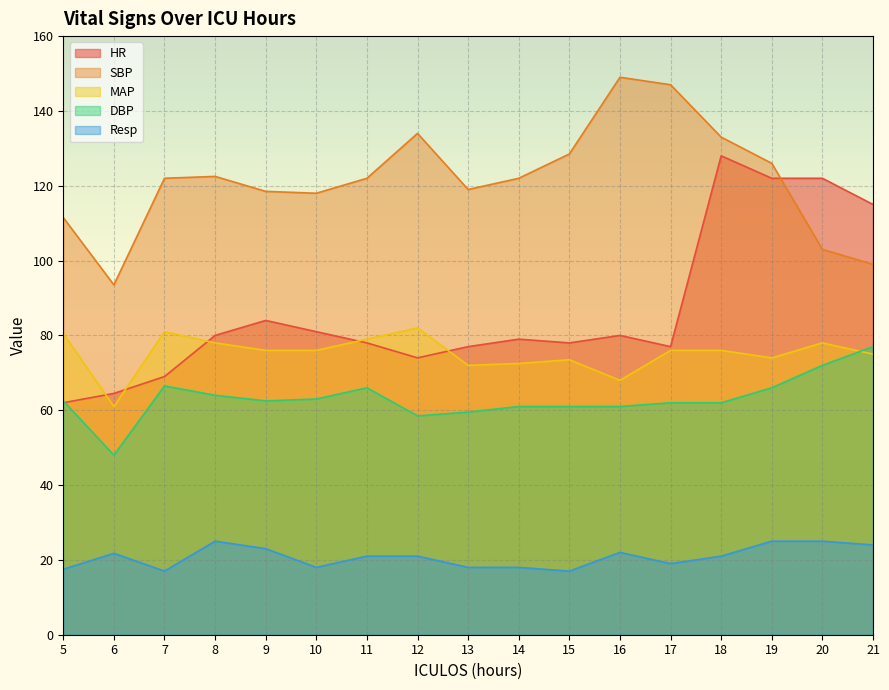

At which category does SBP reach its first local valley?

6